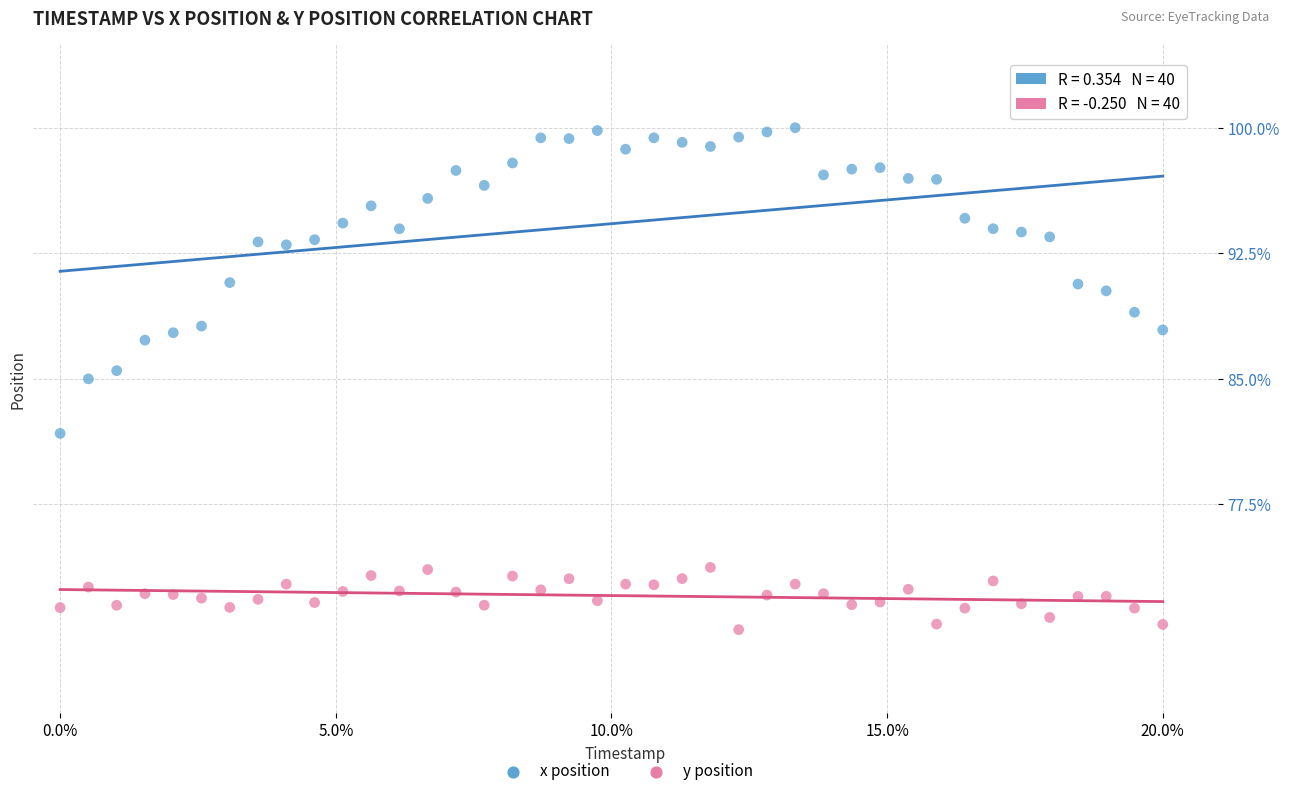

Which series has the widest spread of Y values?

x position